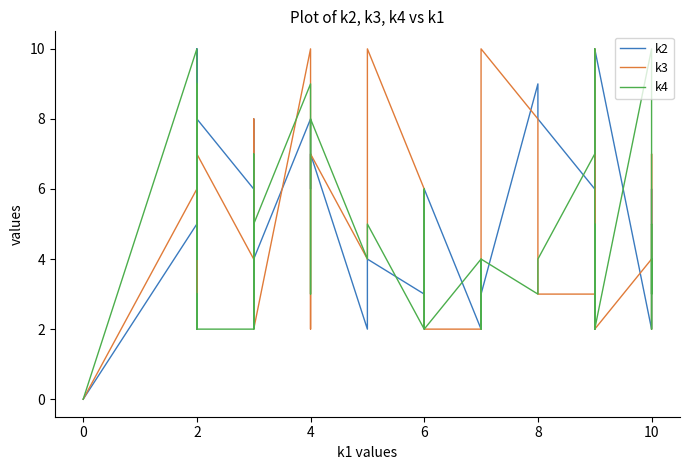

What is the value of the k3 point at the 23rd from the left?

6